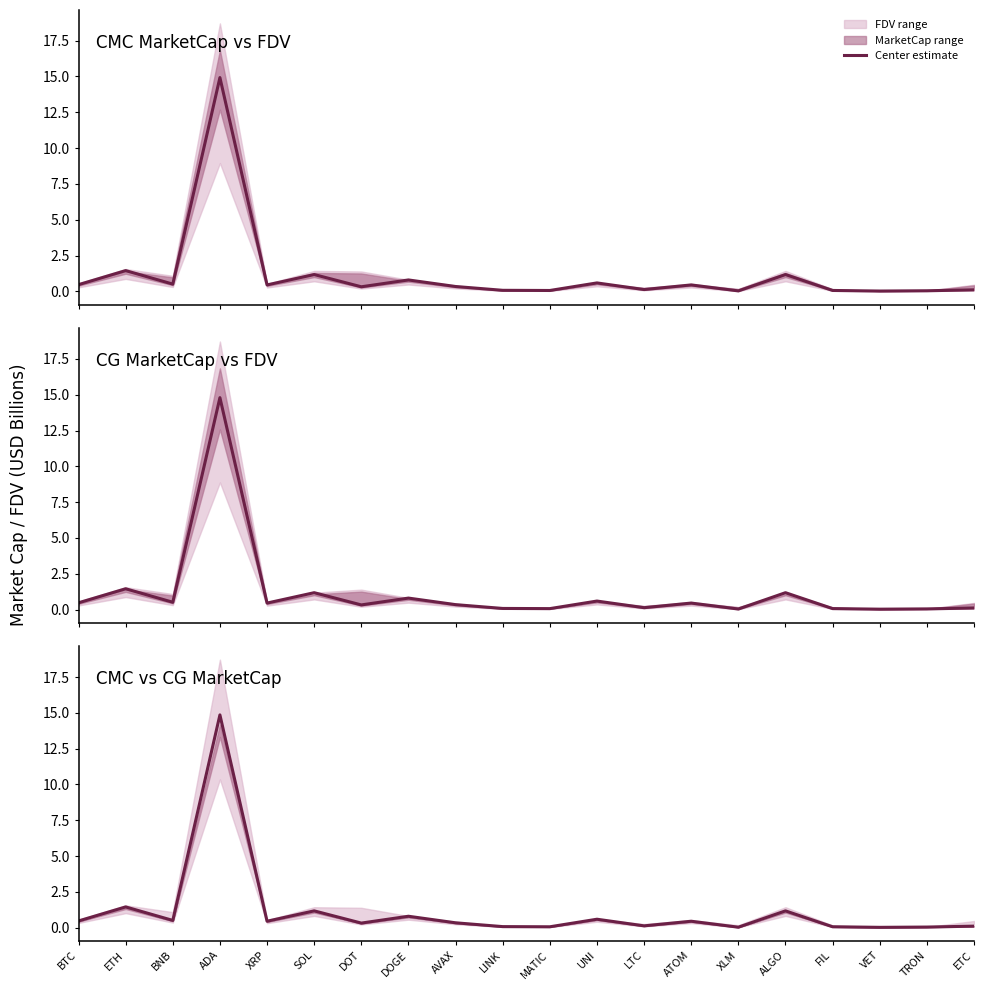

What is the sum of the values at LTC and XLM?

0.2